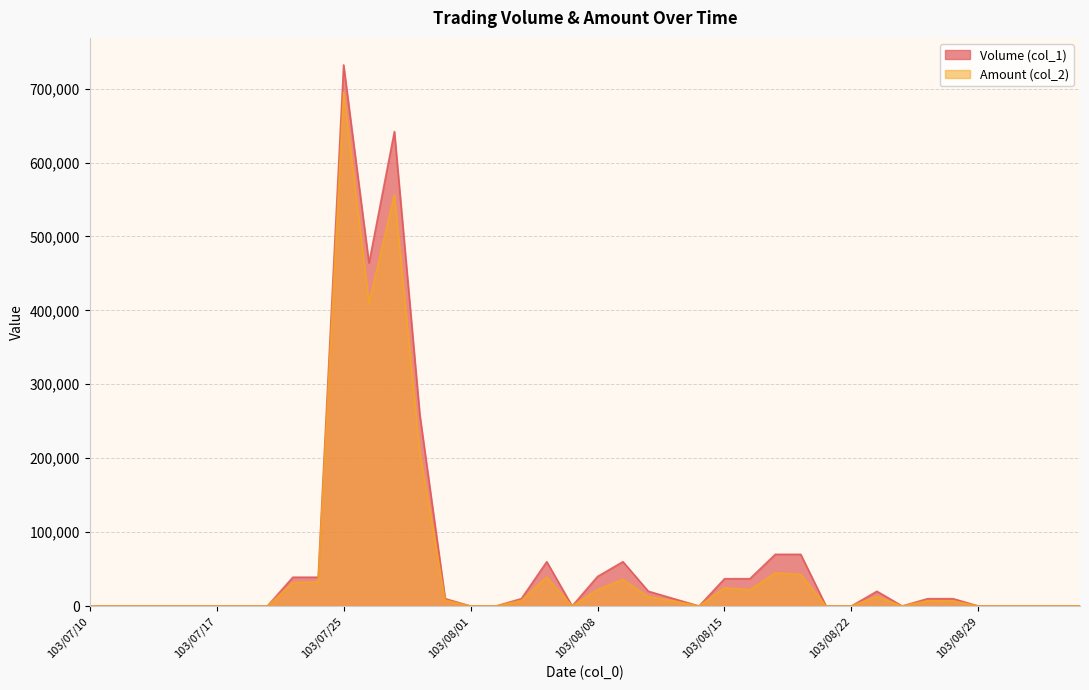

Is it true that Amount (col_2) equals 44800 at 103/08/19?

True